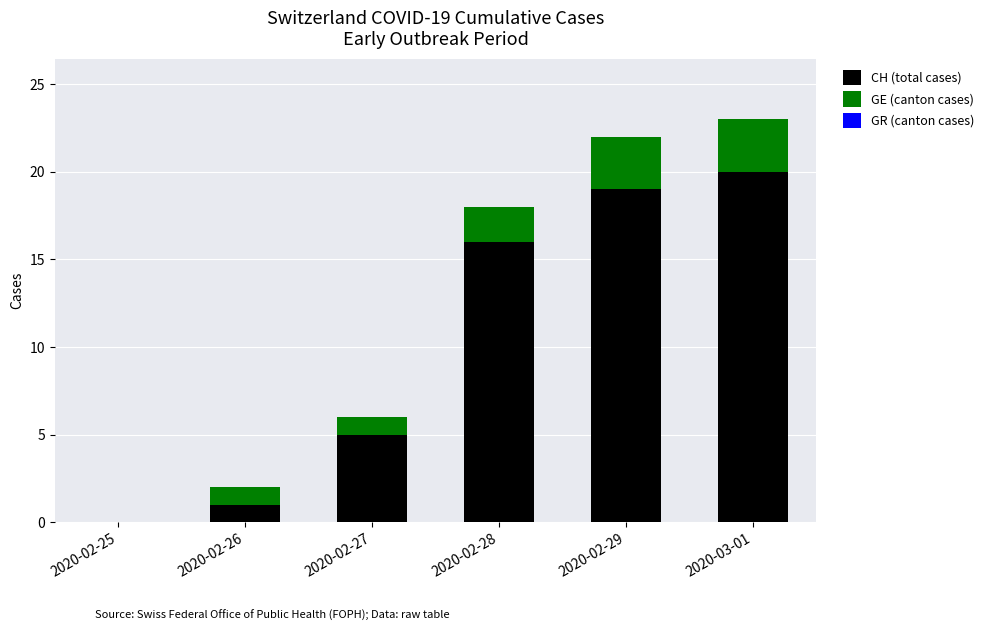

What is the highest value of the CH (total cases) series?

20